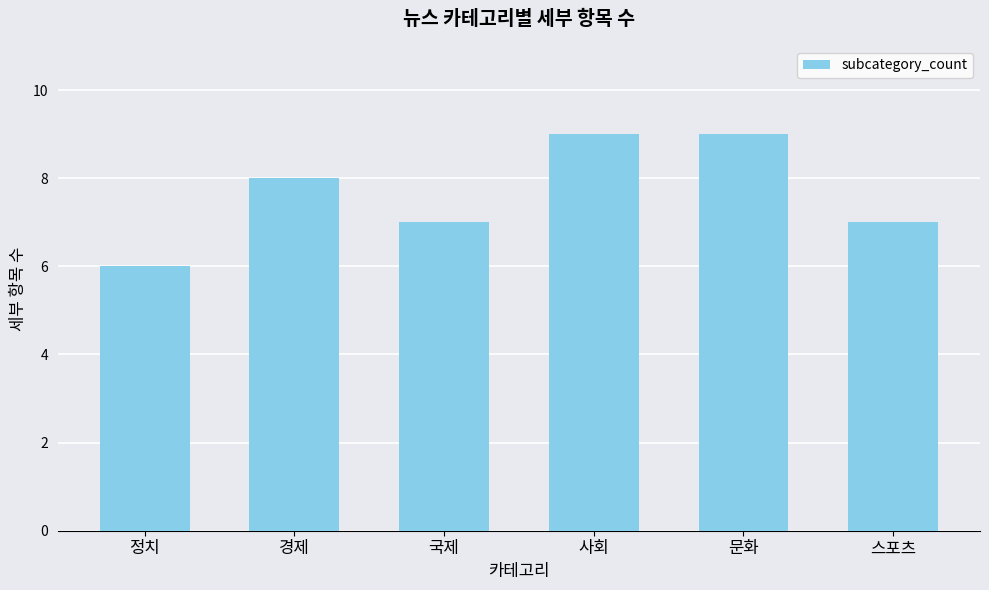

True or false: the data shows 5 at 사회.

False